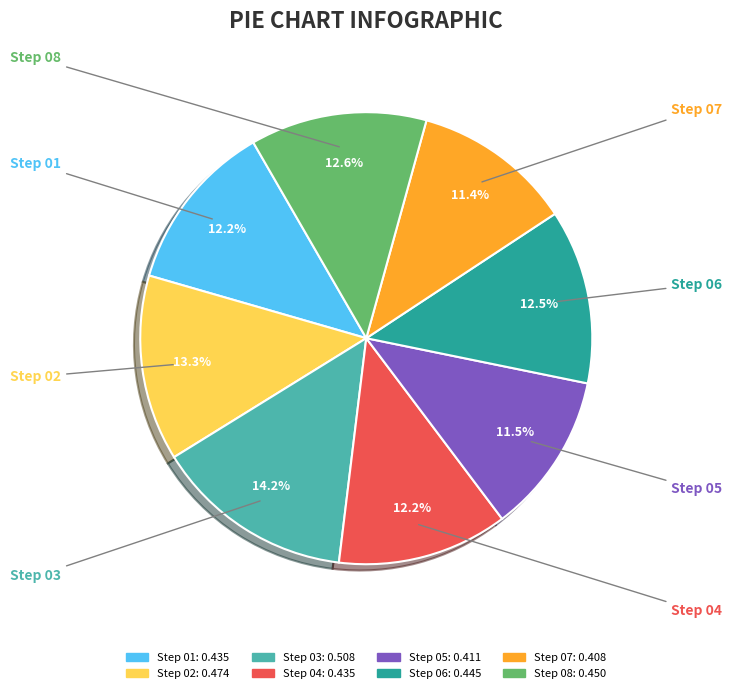

Does any single category account for the majority?

No